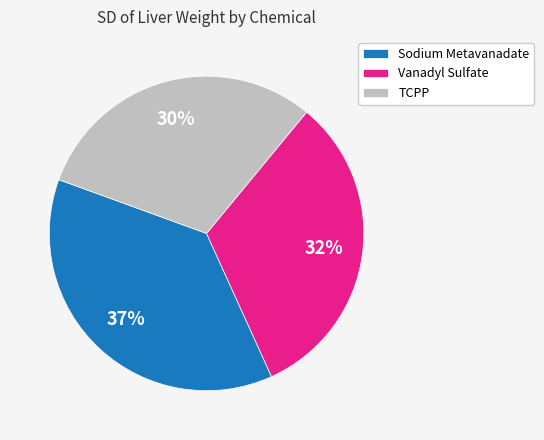

Is it true that Sodium Metavanadate is 43% of the pie?

False